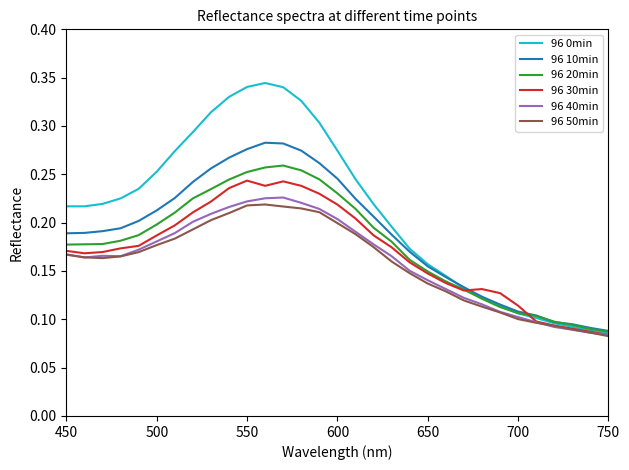

Which series has the largest total across all categories?

96 0min